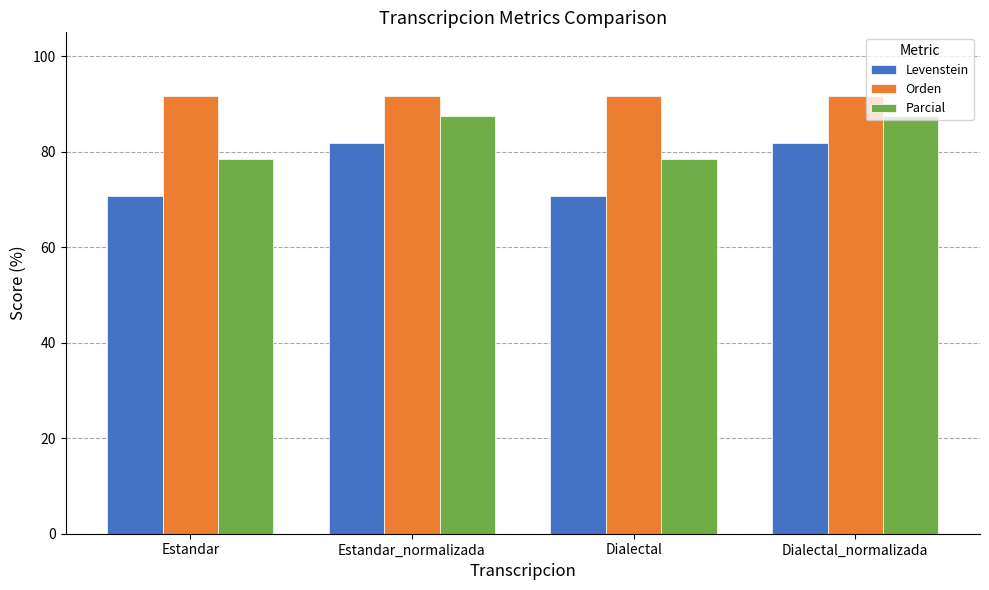

What is the label of the 4th bar from the right?

Estandar